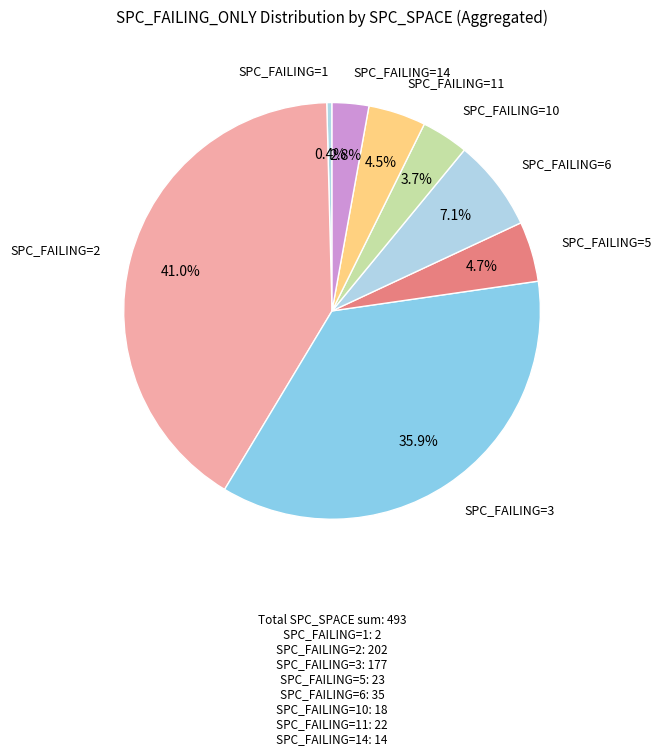

What is the largest slice in the pie chart?

2